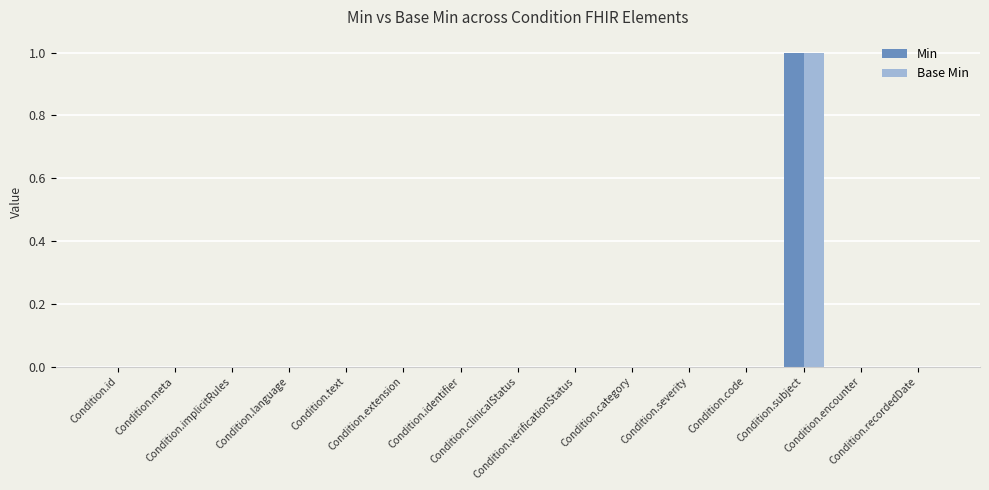

What is the maximum value shown in the chart?

1